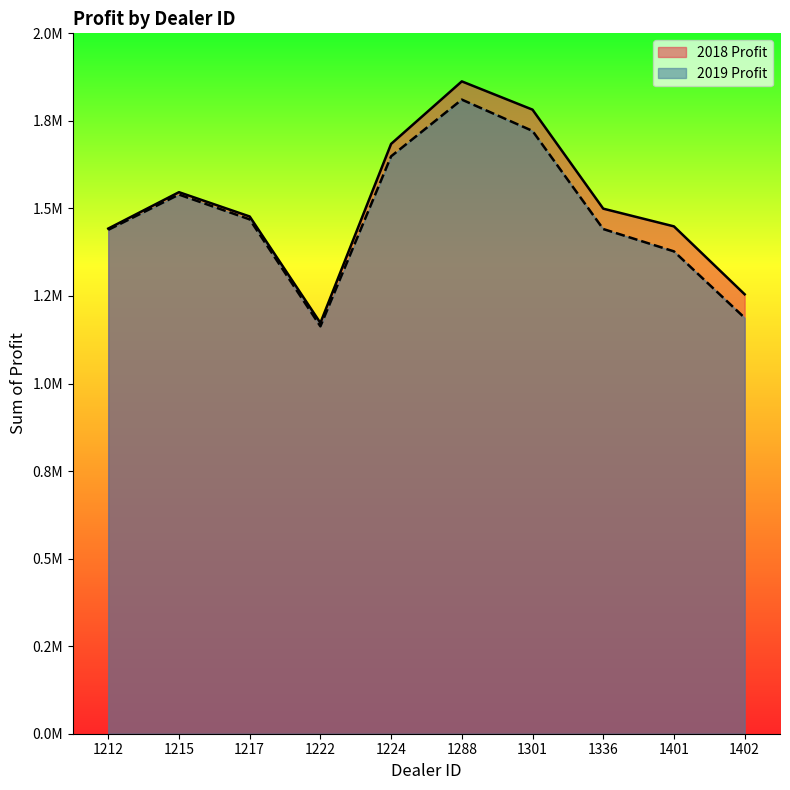

Reading left to right, extract all data points from this chart.

2018 Profit: 1442501.0	1546386.2	1477022.5	1173165.0	1684246.0	1862804.0	1782083.8	1499372.0	1448764.8	1254783.5
2019 Profit: 1438925.0	1539600.0	1468762.5	1163362.5	1648825.0	1810750.0	1721337.5	1441162.5	1377400.0	1187612.5